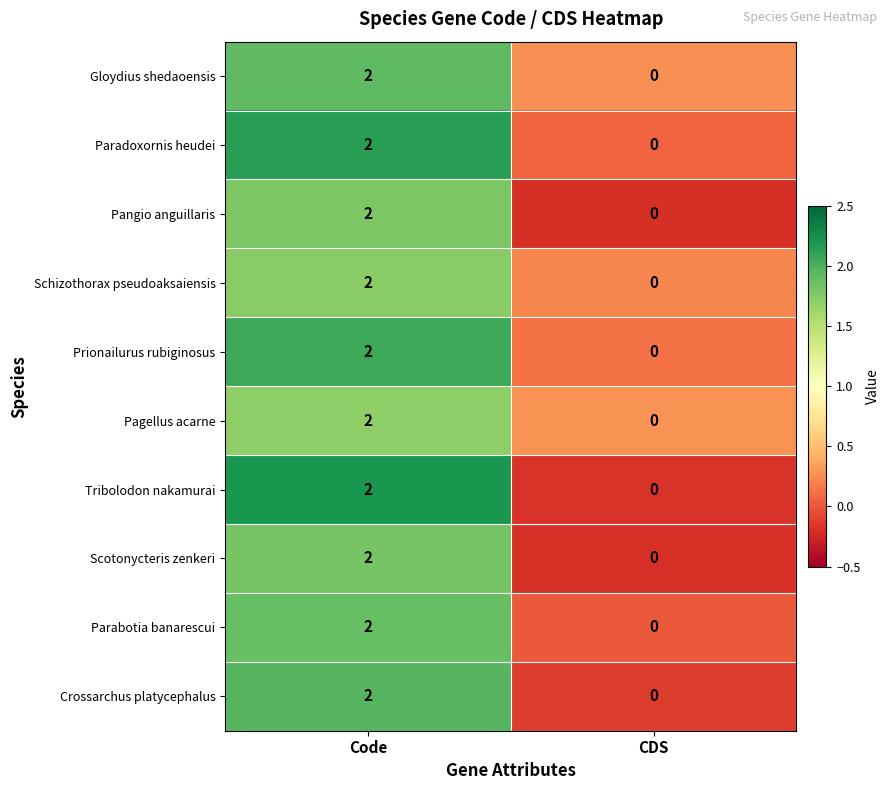

At which category is the sum across all series the highest?

Code